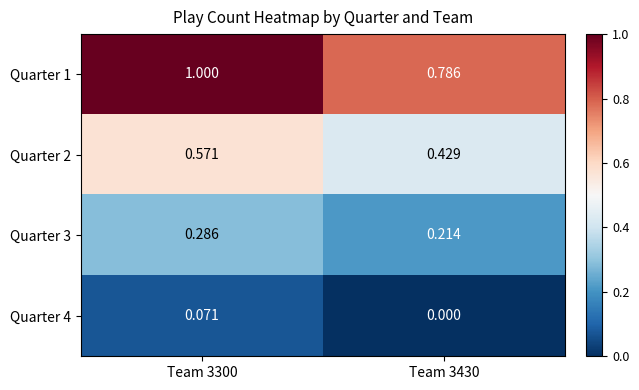

Is the value of Quarter 1 at Team 3430 greater than the value of Quarter 2 at Team 3300?

Yes